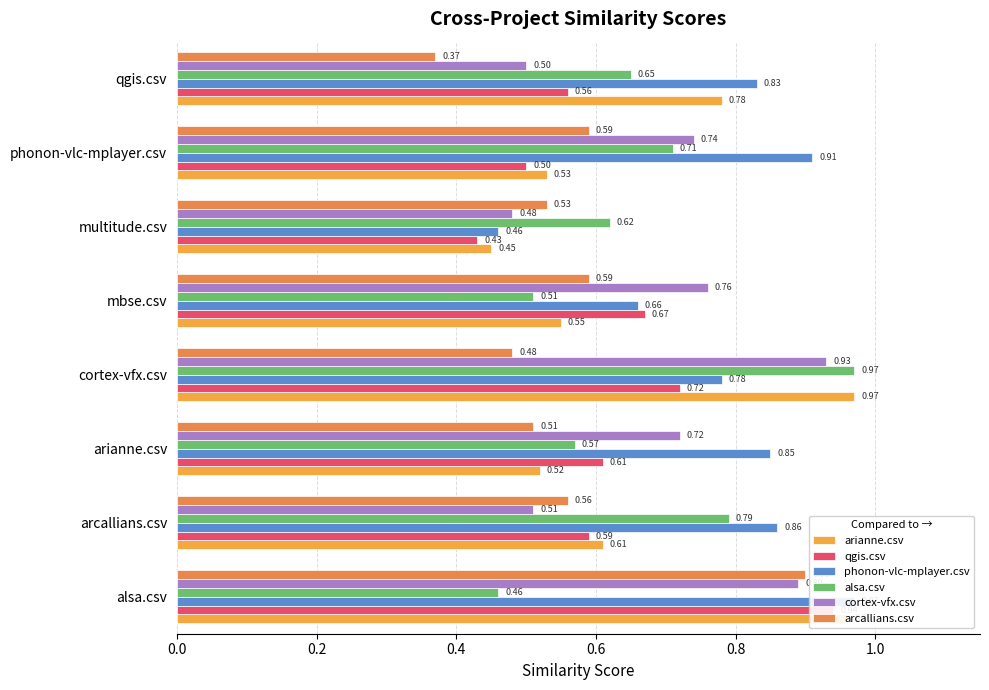

True or false: phonon-vlc-mplayer.csv has a value of 0.5 at qgis.csv.

False